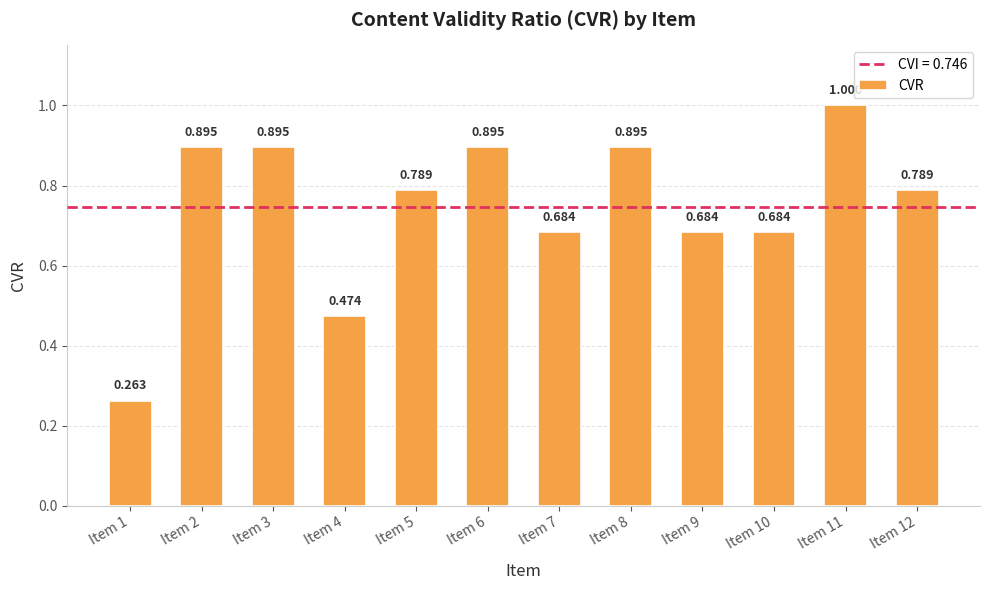

Between Item 12 and Item 10, which is larger?

Item 12